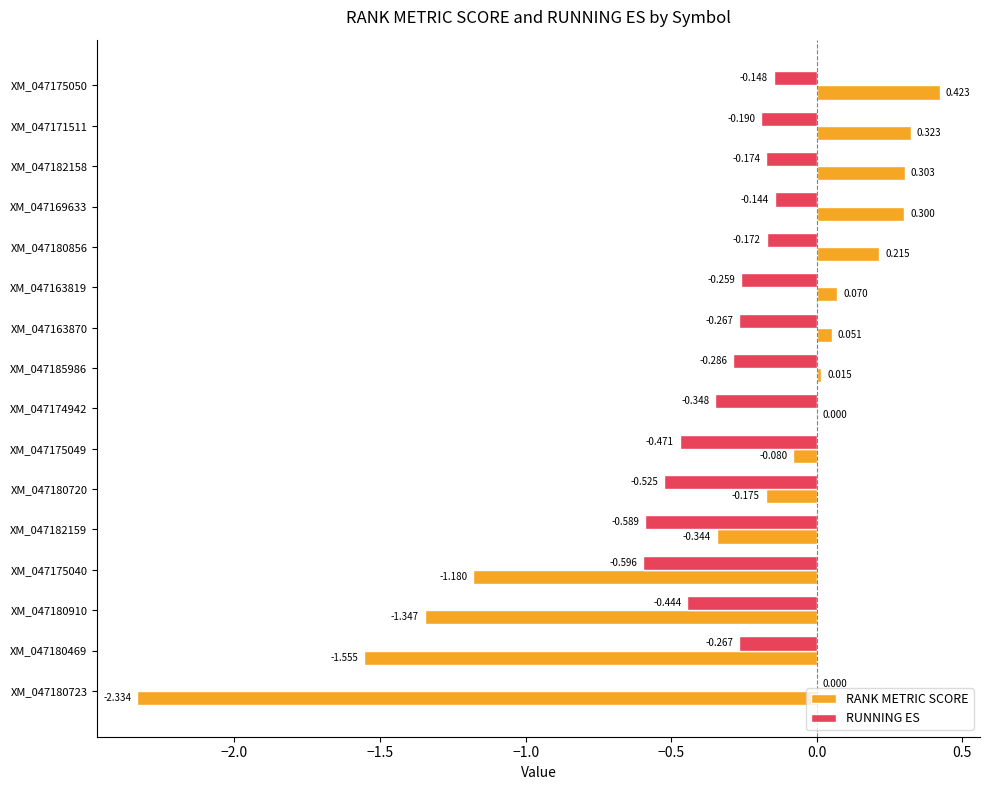

Which series has the largest total across all categories?

RUNNING ES